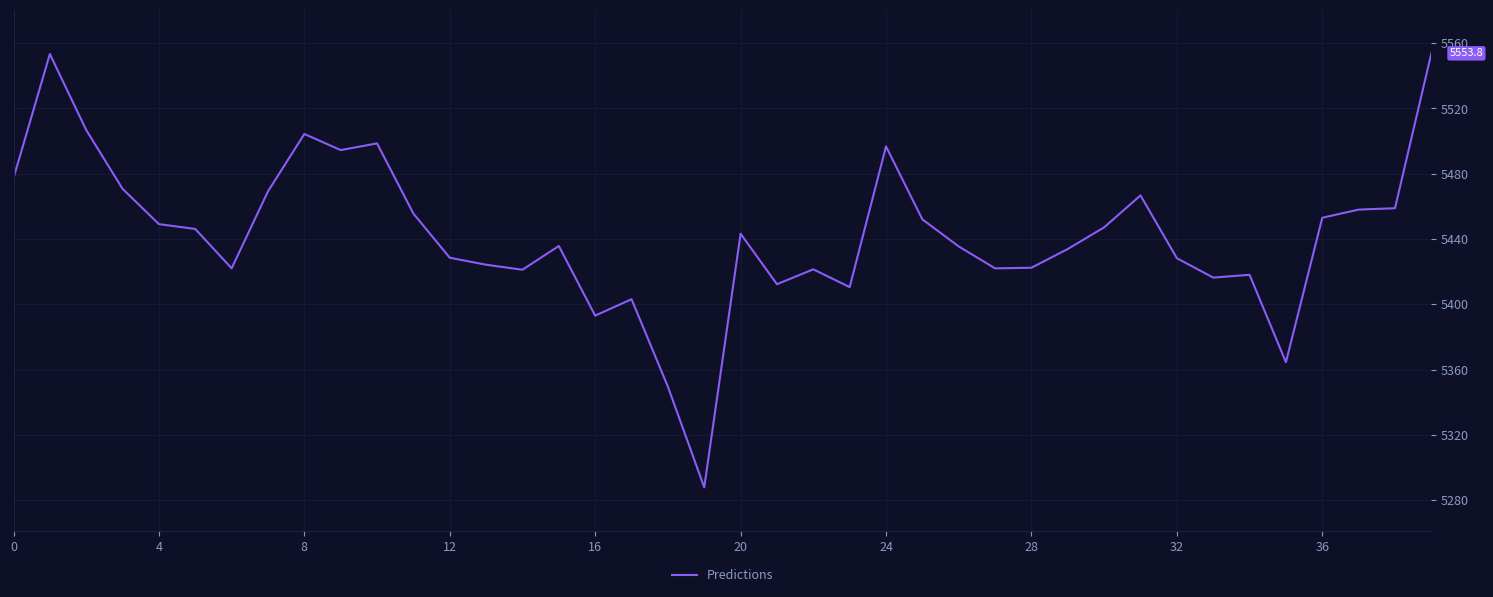

What is the sum of all values?

217706.1